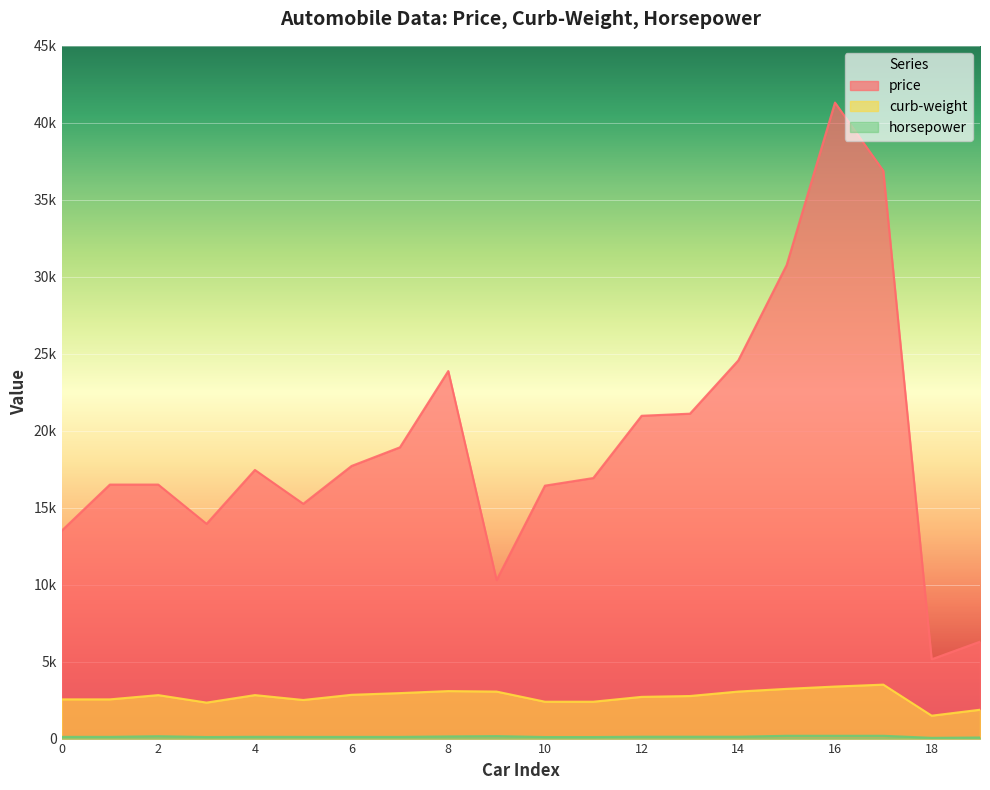

Which series has the largest total across all categories?

price